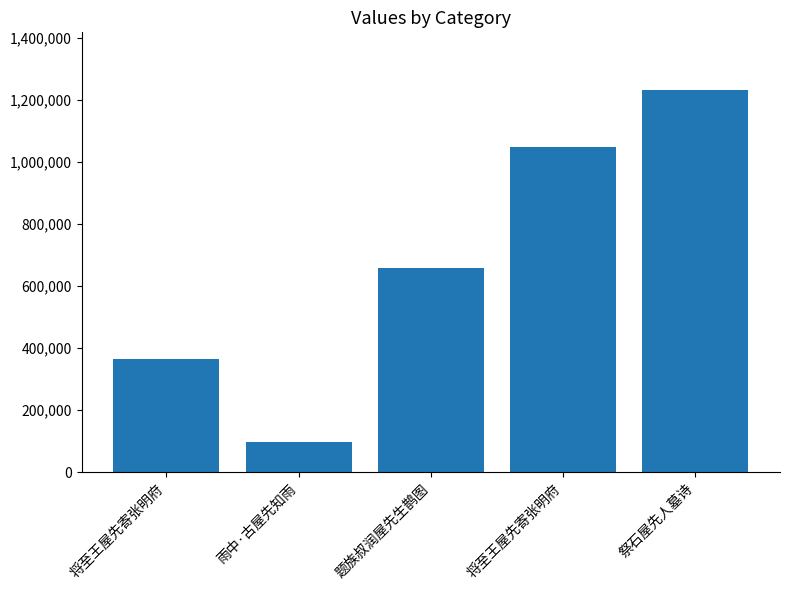

At which category does the chart reach its peak across all series?

祭石屋先人墓诗